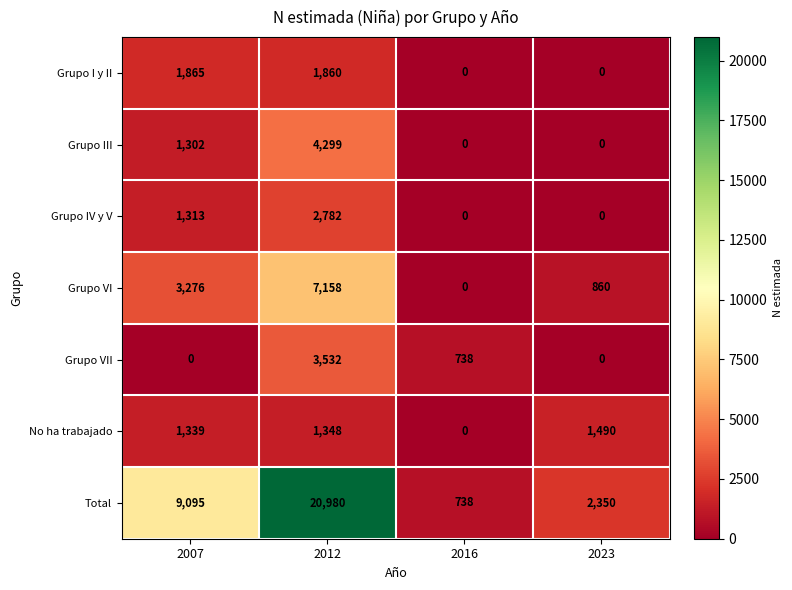

Is it true that Grupo IV y V equals 1954 at 2007?

False